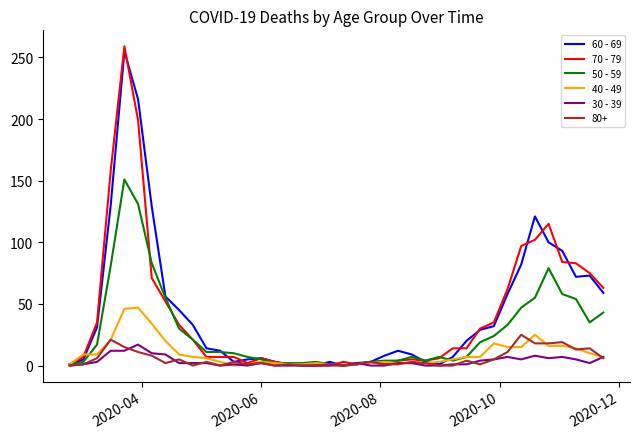

What is the maximum value shown in the chart?

259